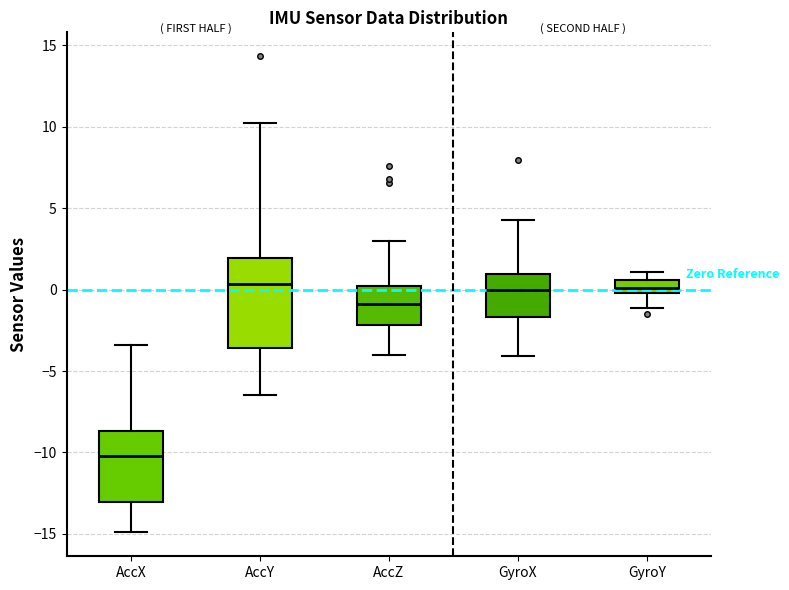

Which box's median line is the lowest?

AccX